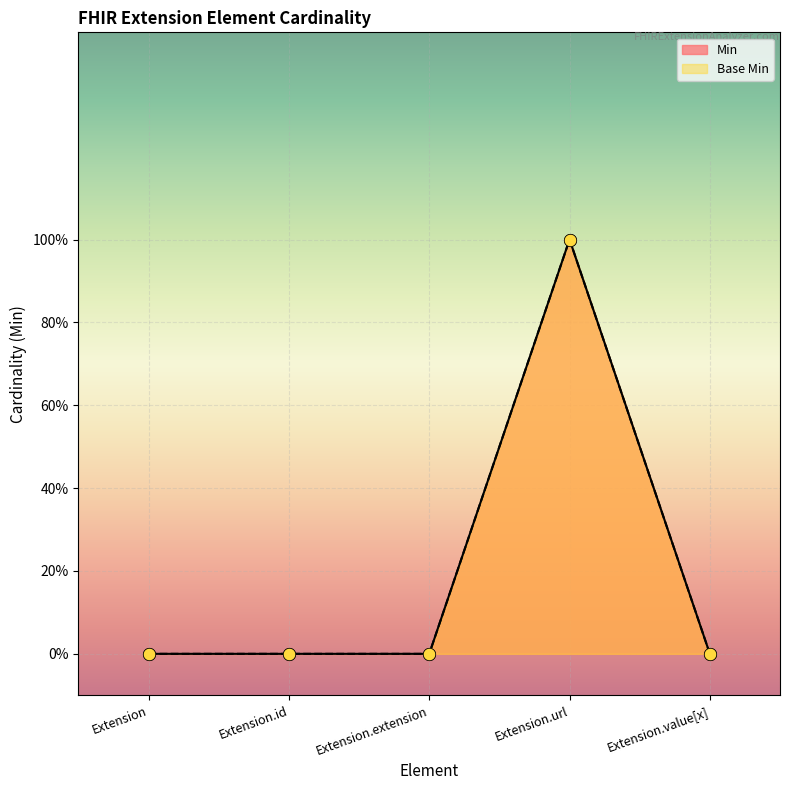

At how many categories does at least one series exceed 0?

1